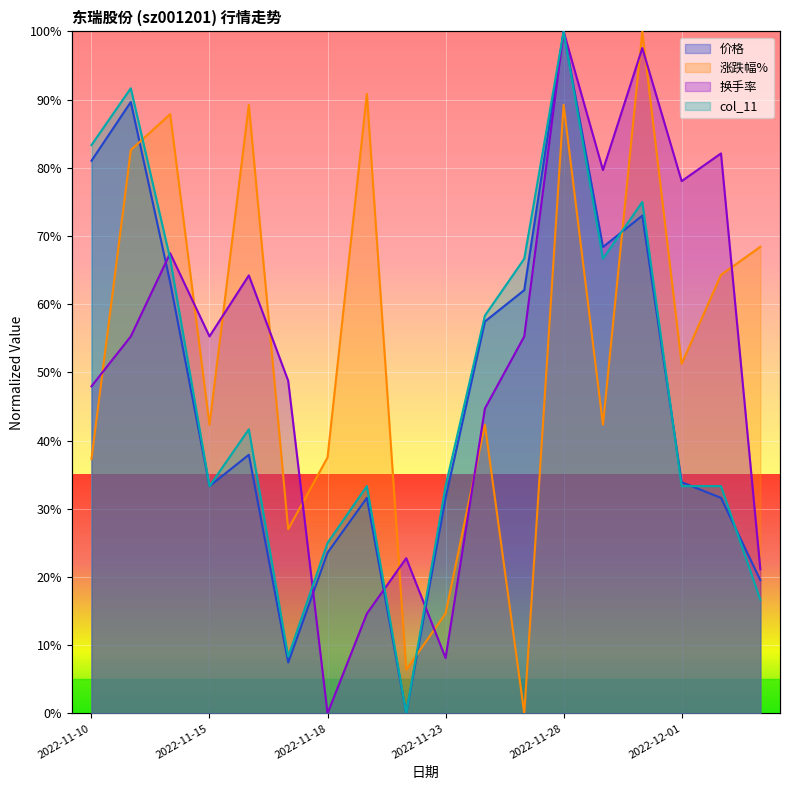

Where is the first local minimum for 价格?

2022-11-15